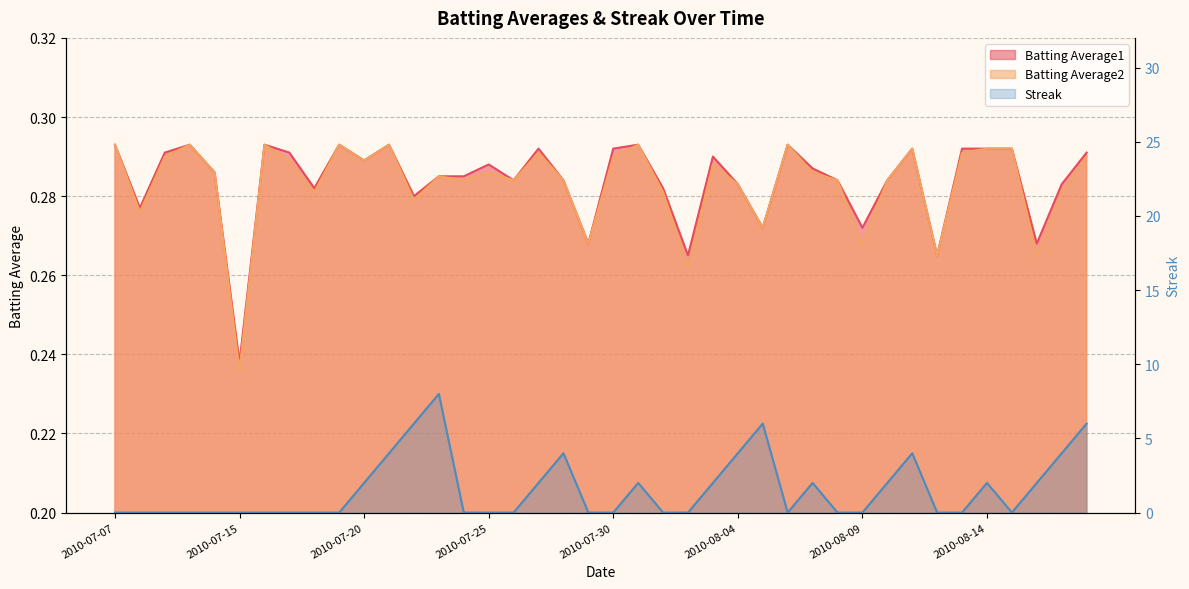

Reading right to left, what are all the values shown in this chart?

Batting Average1: 0.3	0.3	0.3	0.3	0.3	0.3	0.3	0.3	0.3	0.3	0.3	0.3	0.3	0.3	0.3	0.3	0.3	0.3	0.3	0.3	0.3	0.3	0.3	0.3	0.3	0.3	0.3	0.3	0.3	0.3	0.3	0.3	0.3	0.3	0.2	0.3	0.3	0.3	0.3	0.3
Batting Average2: 0.3	0.3	0.3	0.3	0.3	0.3	0.3	0.3	0.3	0.3	0.3	0.3	0.3	0.3	0.3	0.3	0.3	0.3	0.3	0.3	0.3	0.3	0.3	0.3	0.3	0.3	0.3	0.3	0.3	0.3	0.3	0.3	0.3	0.3	0.2	0.3	0.3	0.3	0.3	0.3
Streak: 6.0	4.0	2.0	0.0	2.0	0.0	0.0	4.0	2.0	0.0	0.0	2.0	0.0	6.0	4.0	2.0	0.0	0.0	2.0	0.0	0.0	4.0	2.0	0.0	0.0	0.0	8.0	6.0	4.0	2.0	0.0	0.0	0.0	0.0	0.0	0.0	0.0	0.0	0.0	0.0